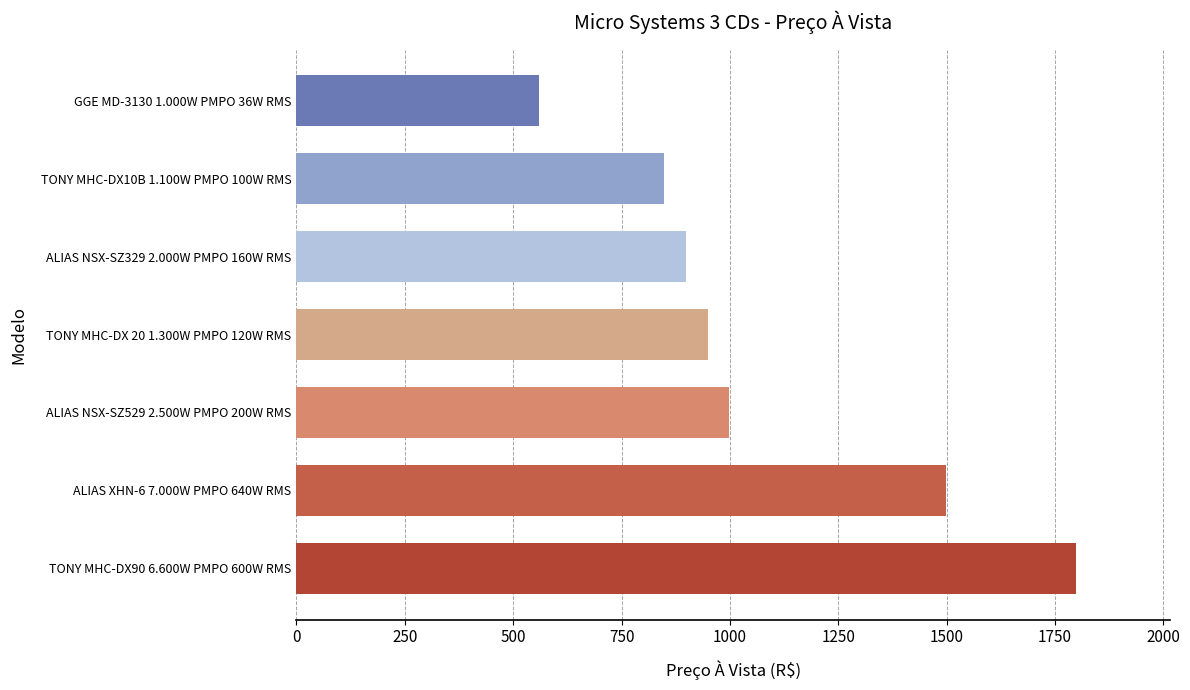

What is the greatest value displayed?

1799